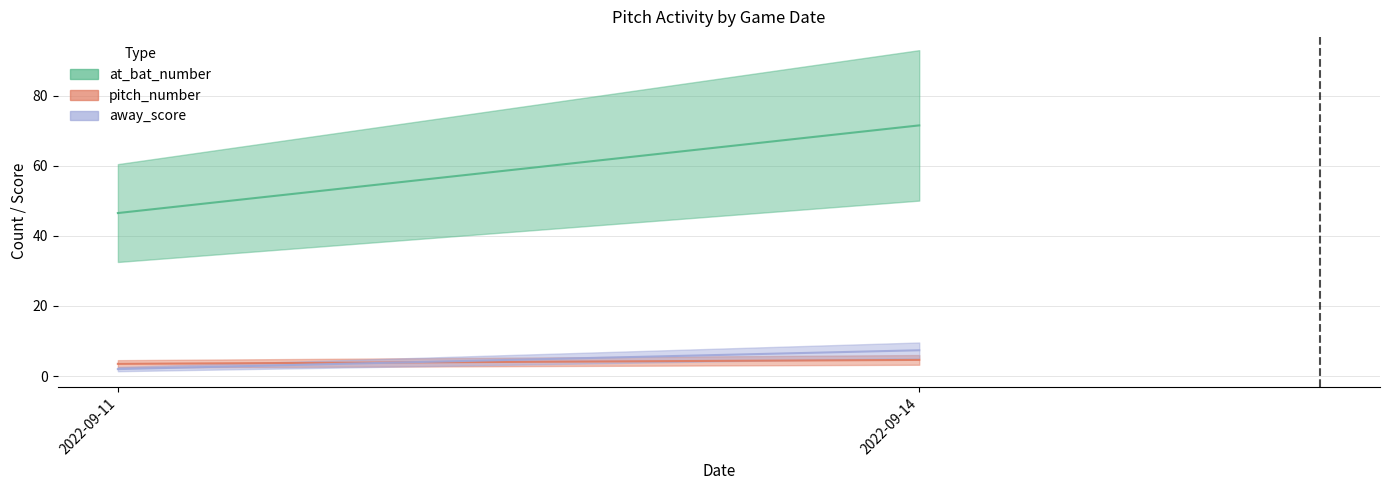

True or false: away_score has a value of 1 at 2022-09-11.

False